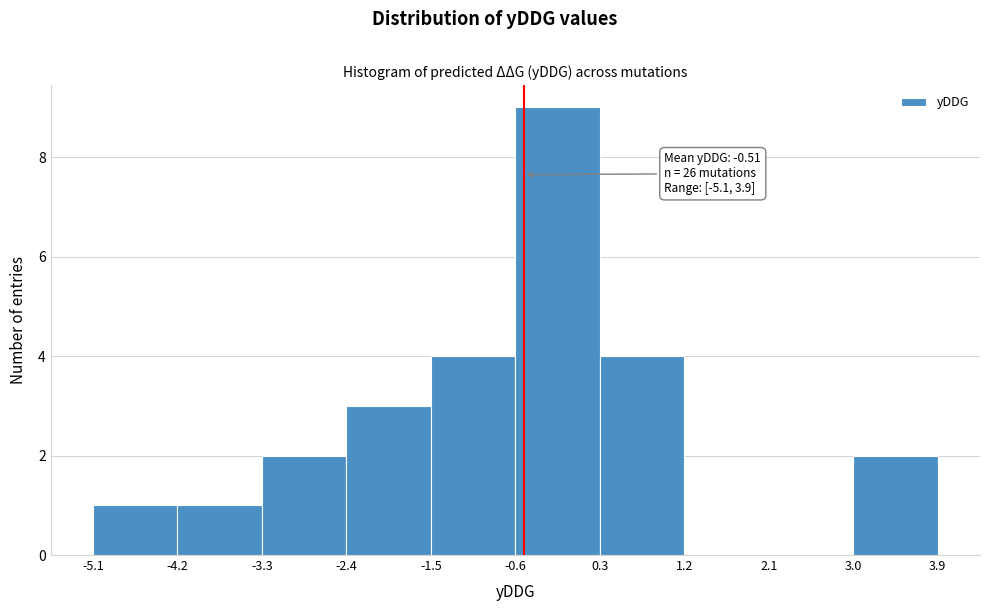

Which range on the x-axis has the tallest bar?

-0.6 to 0.3